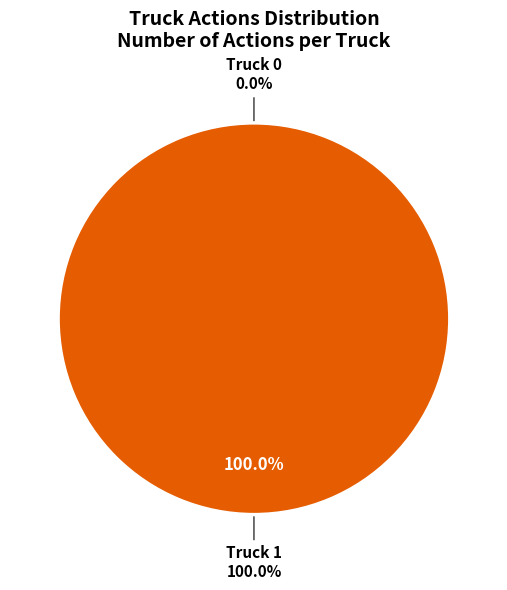

Between Truck 0 and Truck 1, which is larger?

Truck 1